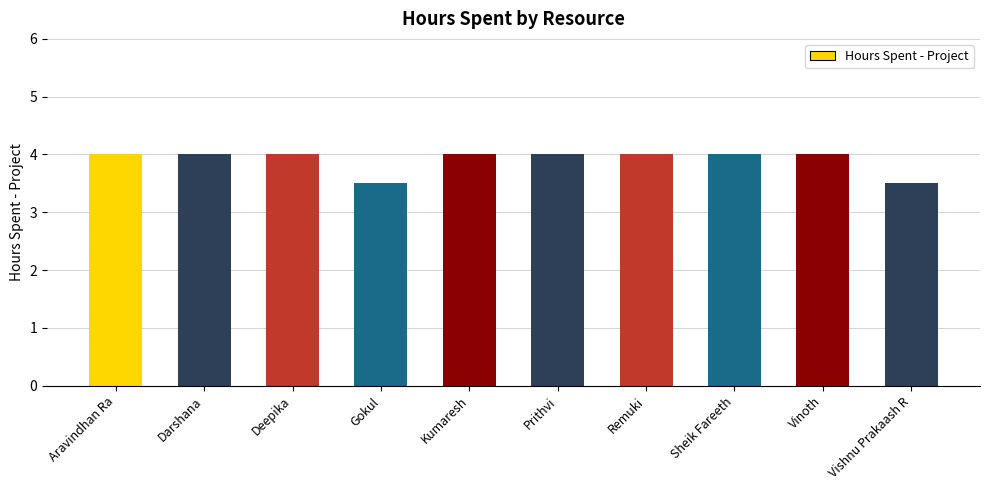

What is the difference between the maximum and minimum values?

0.5